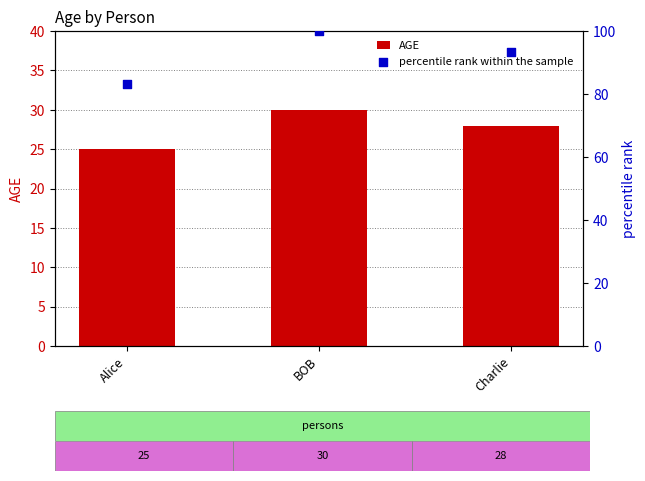

Which series has the widest spread of Y values?

percentile rank within the sample